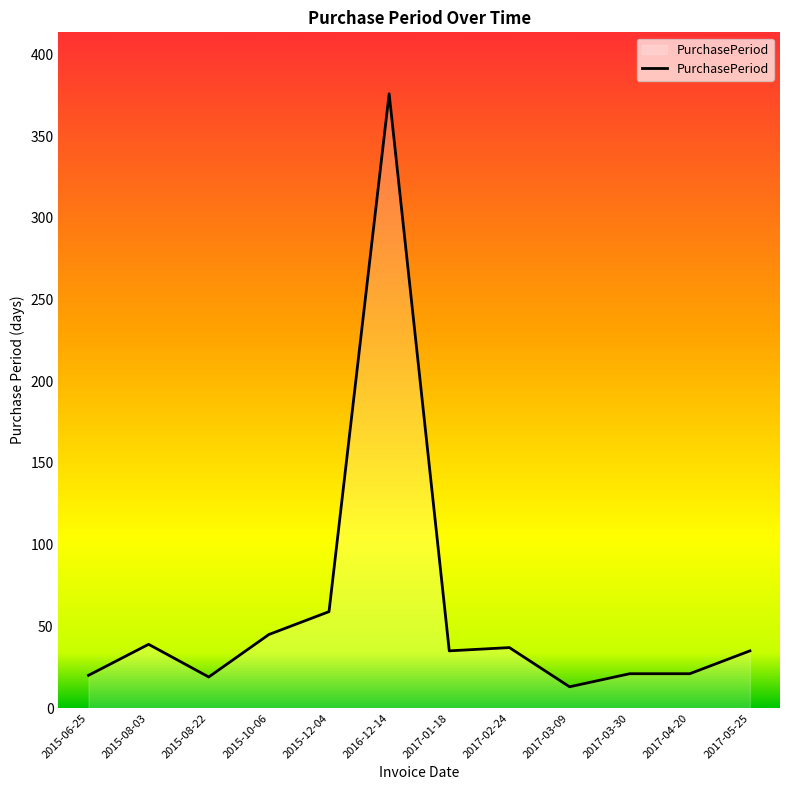

Between 2015-06-25 and 2015-10-06, which is larger?

2015-10-06